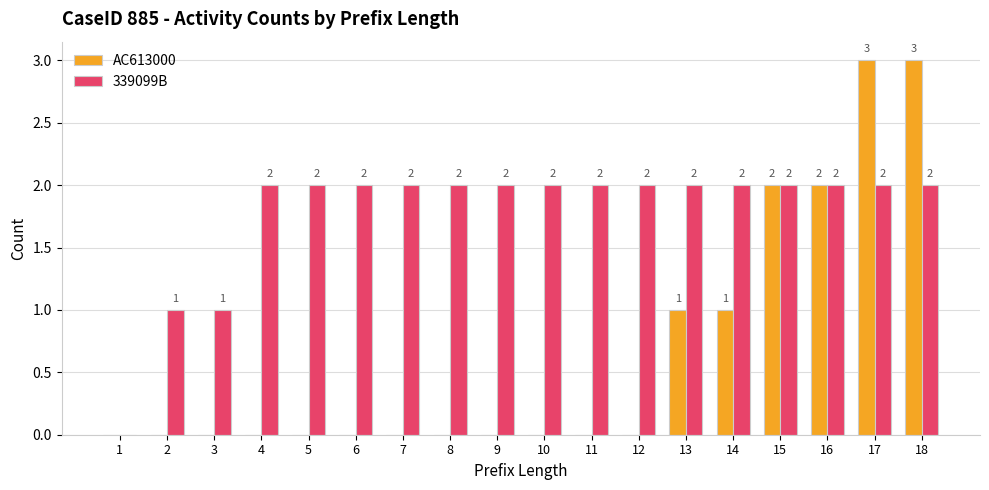

What is the difference between the AC613000 values at 12 and 13?

1